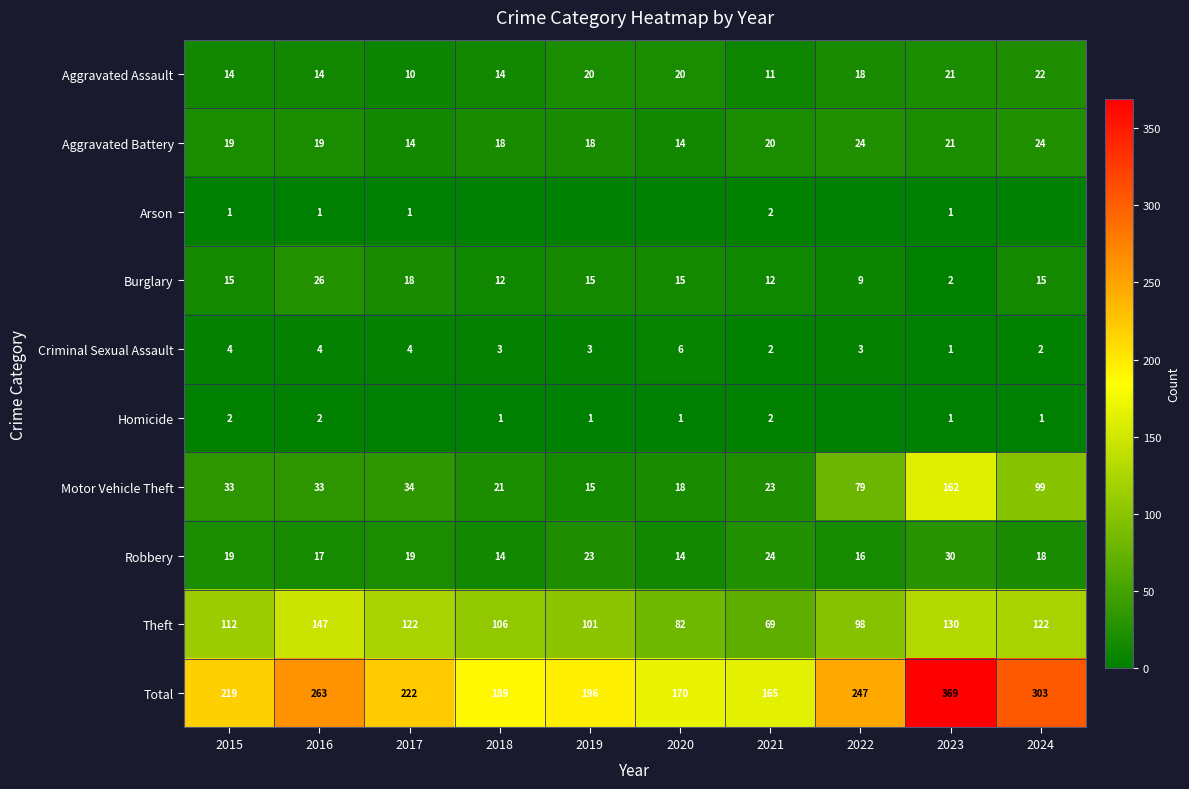

At how many categories does at least one series exceed 57?

10